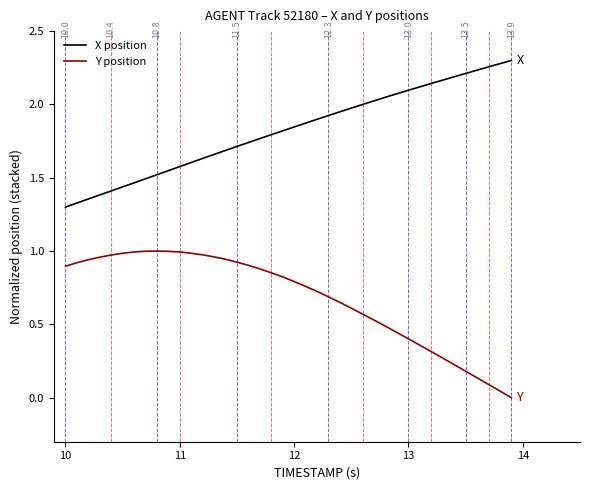

Which series has the largest total across all categories?

X position